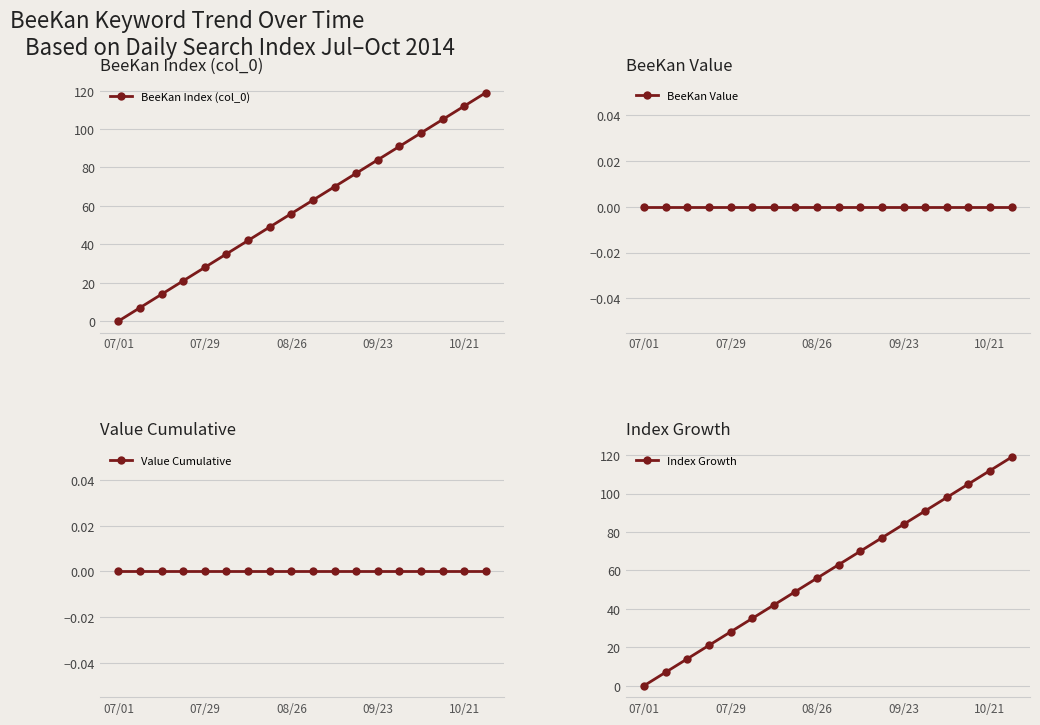

Reading left to right, transcribe all the data shown in this chart.

BeeKan Index (col_0): 0	7	14	21	28	35	42	49	56	63	70	77	84	91	98	105	112	119
BeeKan Value: 0	0	0	0	0	0	0	0	0	0	0	0	0	0	0	0	0	0
Value Cumulative: 0	0	0	0	0	0	0	0	0	0	0	0	0	0	0	0	0	0
Index Growth: 0	7	14	21	28	35	42	49	56	63	70	77	84	91	98	105	112	119